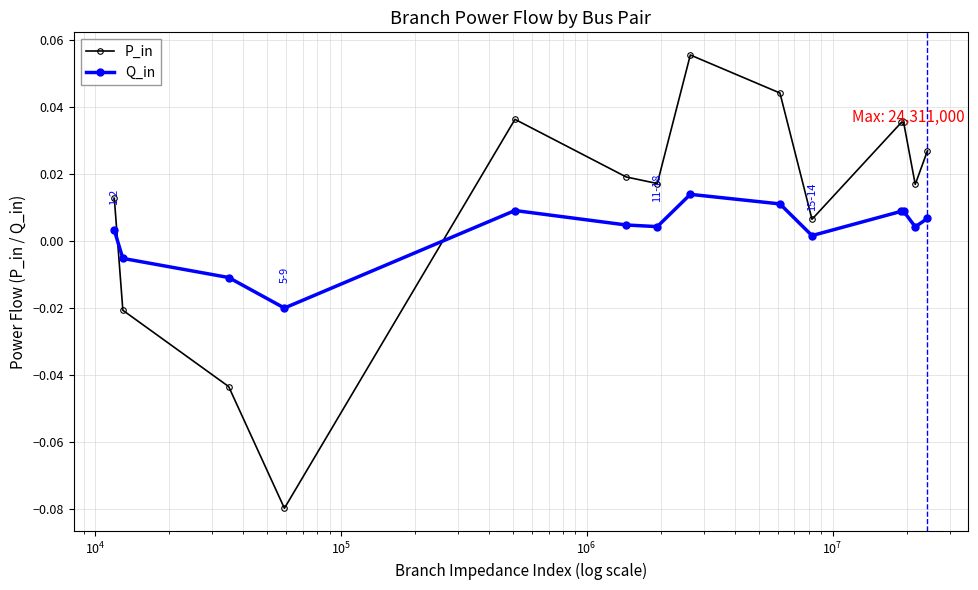

Rank the series by their maximum value, from lowest to highest.

Q_in, P_in